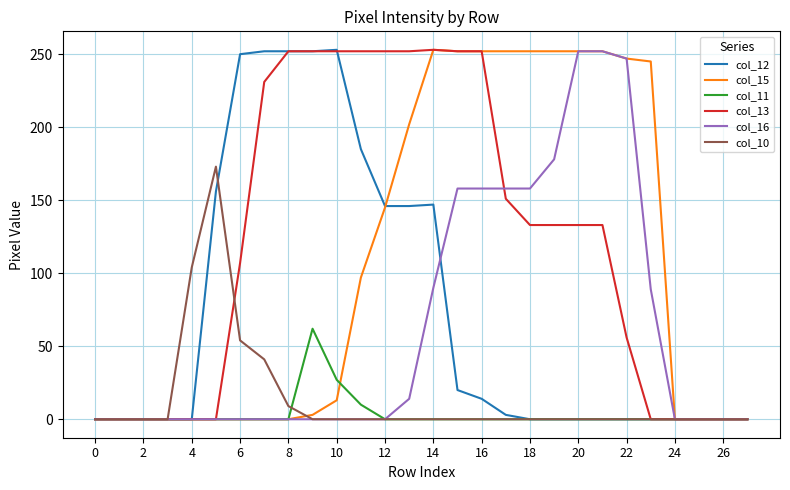

Which series has the largest total across all categories?

col_13